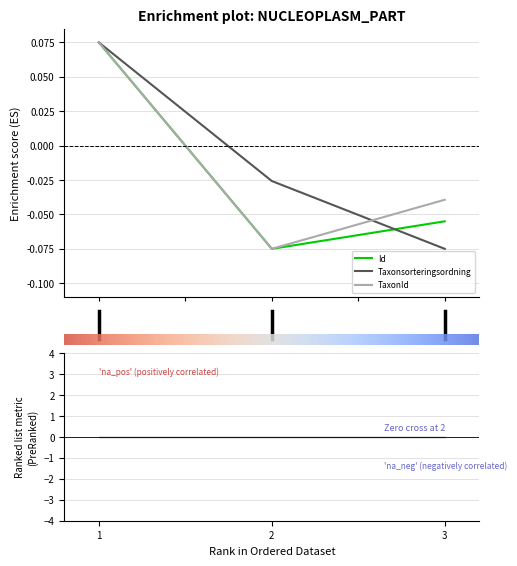

What are all the series names shown in the legend?

Id, Taxonsorteringsordning, TaxonId